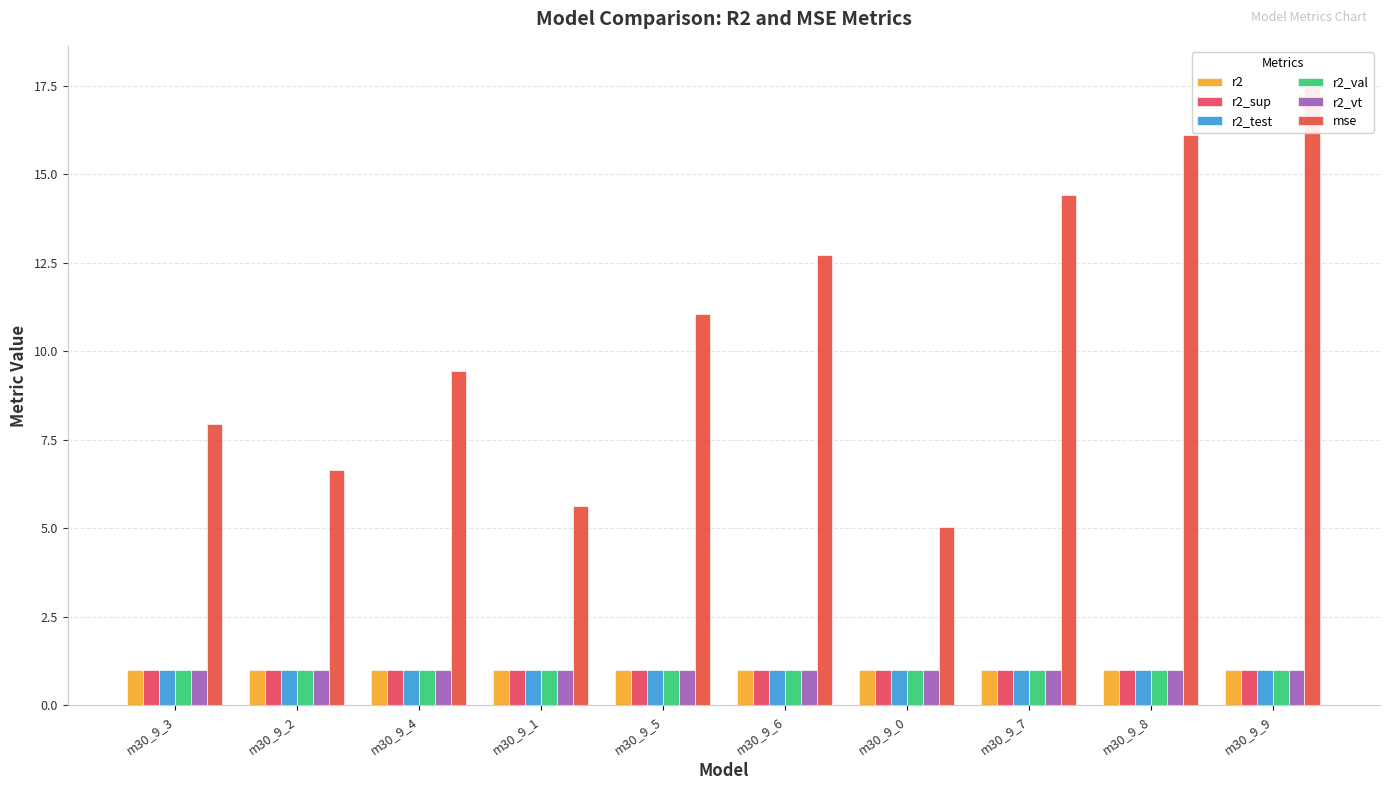

Reading left to right, list all the values displayed in this chart.

r2: m30_9_3=1.0	m30_9_2=1.0	m30_9_4=1.0	m30_9_1=1.0	m30_9_5=1.0	m30_9_6=1.0	m30_9_0=1.0	m30_9_7=1.0	m30_9_8=1.0	m30_9_9=1.0
r2_sup: m30_9_3=1.0	m30_9_2=1.0	m30_9_4=1.0	m30_9_1=1.0	m30_9_5=1.0	m30_9_6=1.0	m30_9_0=1.0	m30_9_7=1.0	m30_9_8=1.0	m30_9_9=1.0
r2_test: m30_9_3=1.0	m30_9_2=1.0	m30_9_4=1.0	m30_9_1=1.0	m30_9_5=1.0	m30_9_6=1.0	m30_9_0=1.0	m30_9_7=1.0	m30_9_8=1.0	m30_9_9=1.0
r2_val: m30_9_3=1.0	m30_9_2=1.0	m30_9_4=1.0	m30_9_1=1.0	m30_9_5=1.0	m30_9_6=1.0	m30_9_0=1.0	m30_9_7=1.0	m30_9_8=1.0	m30_9_9=1.0
r2_vt: m30_9_3=1.0	m30_9_2=1.0	m30_9_4=1.0	m30_9_1=1.0	m30_9_5=1.0	m30_9_6=1.0	m30_9_0=1.0	m30_9_7=1.0	m30_9_8=1.0	m30_9_9=1.0
mse: m30_9_3=7.9	m30_9_2=6.6	m30_9_4=9.4	m30_9_1=5.6	m30_9_5=11.0	m30_9_6=12.7	m30_9_0=5.0	m30_9_7=14.4	m30_9_8=16.1	m30_9_9=17.7